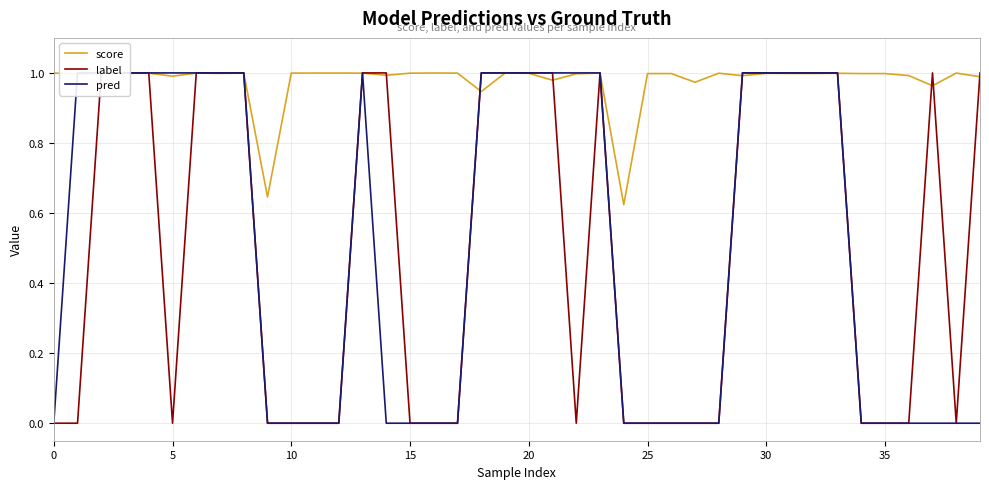

How many intersections are there between pred and score?

8